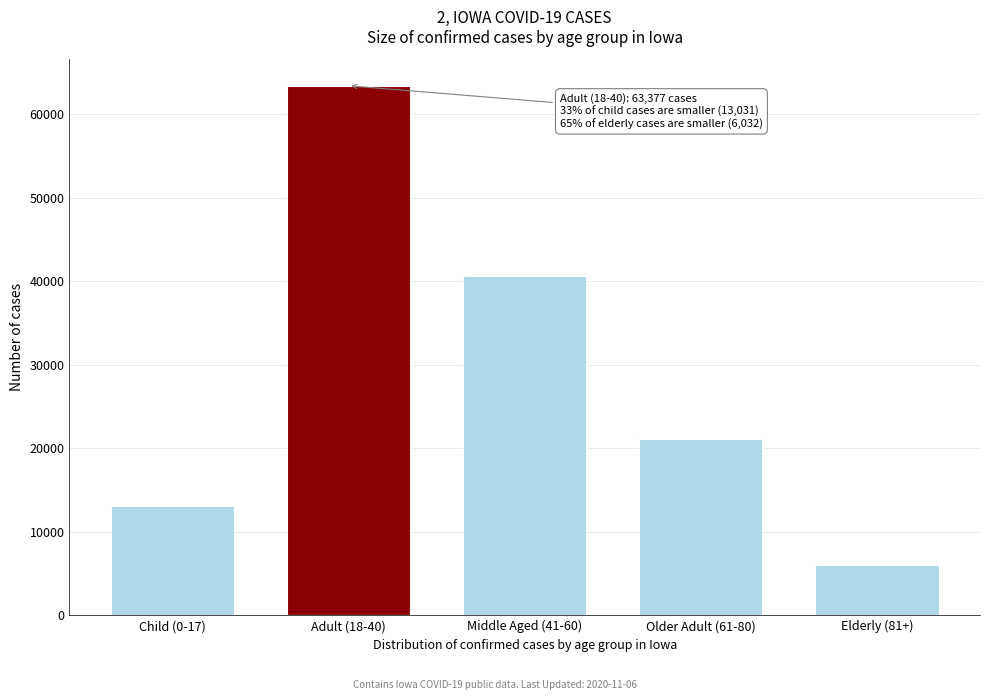

Reading left to right, transcribe all the data shown in this chart.

13031	63377	40587	21079	6032